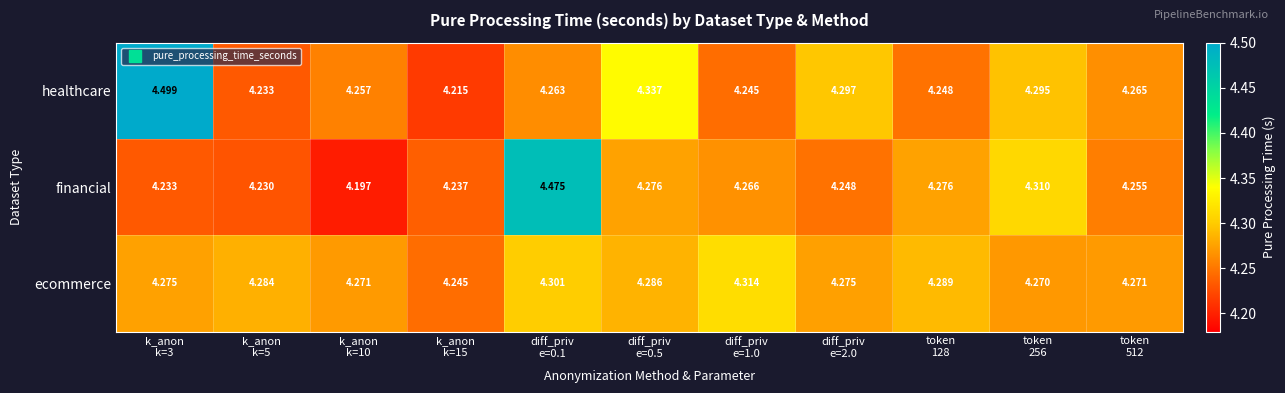

List the series in order of their overall mean, lowest first.

financial, ecommerce, healthcare